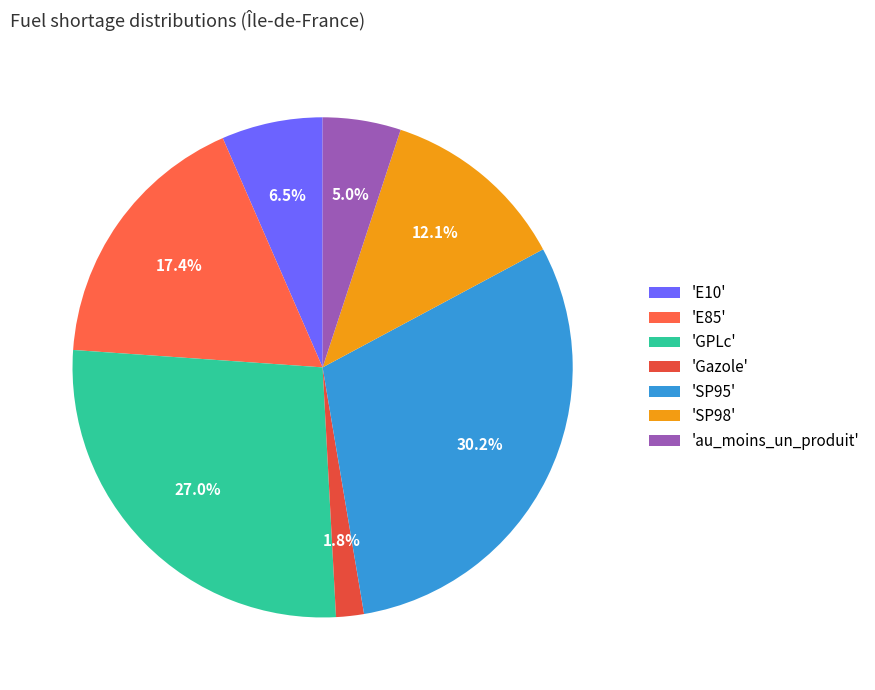

How many slices are in this pie chart?

7